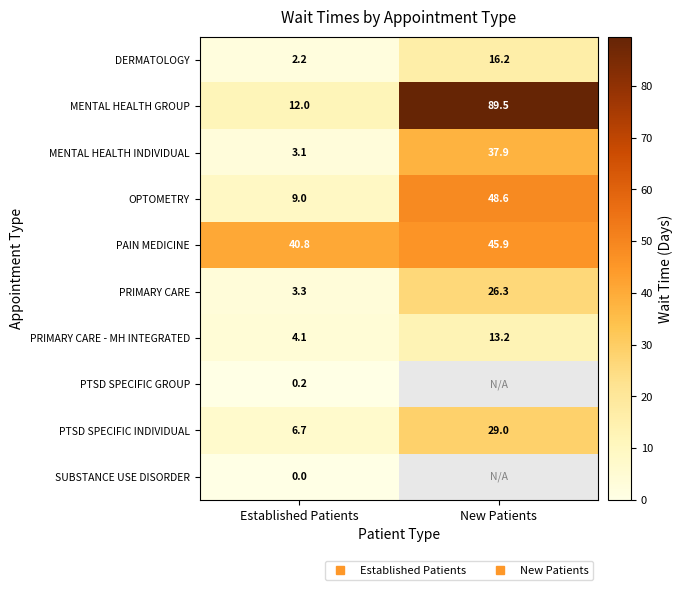

The value of SUBSTANCE USE DISORDER at Established Patients is 0.0. True or false?

True